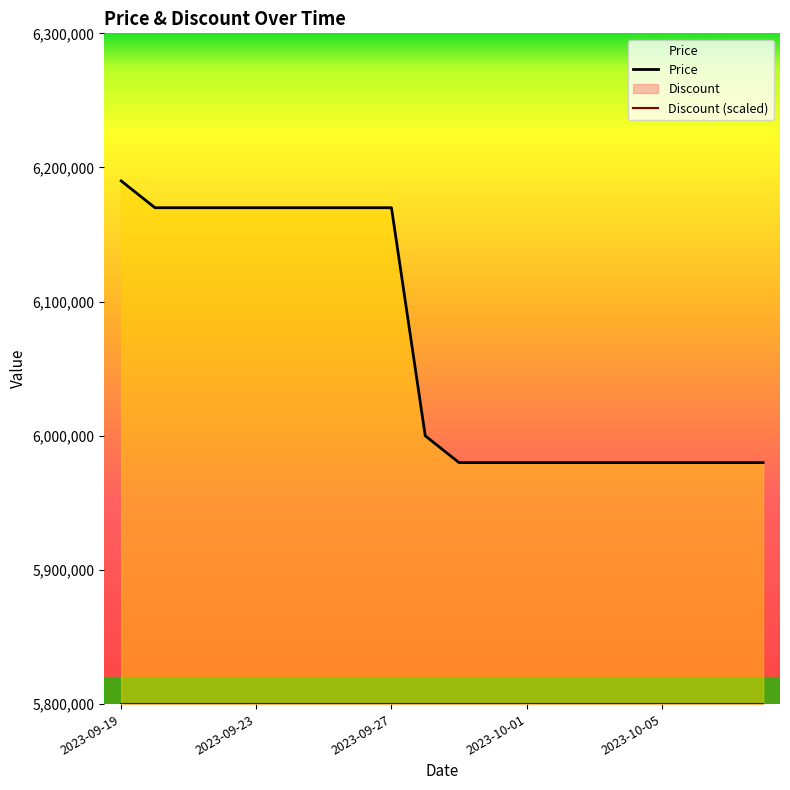

Read the value at 2023-10-06, to the nearest 10.

5980000